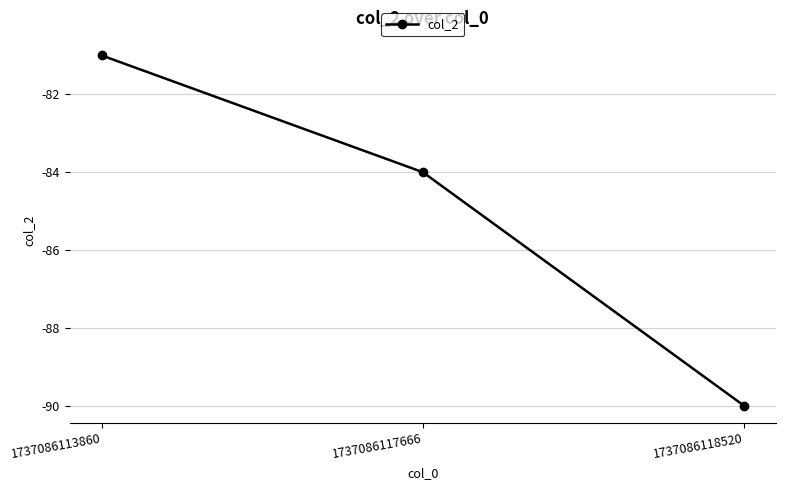

What is the average value?

-85